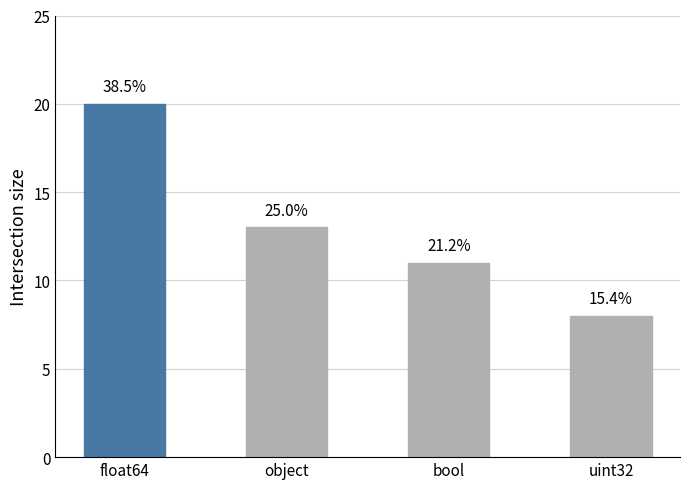

How many bars are there in total?

4